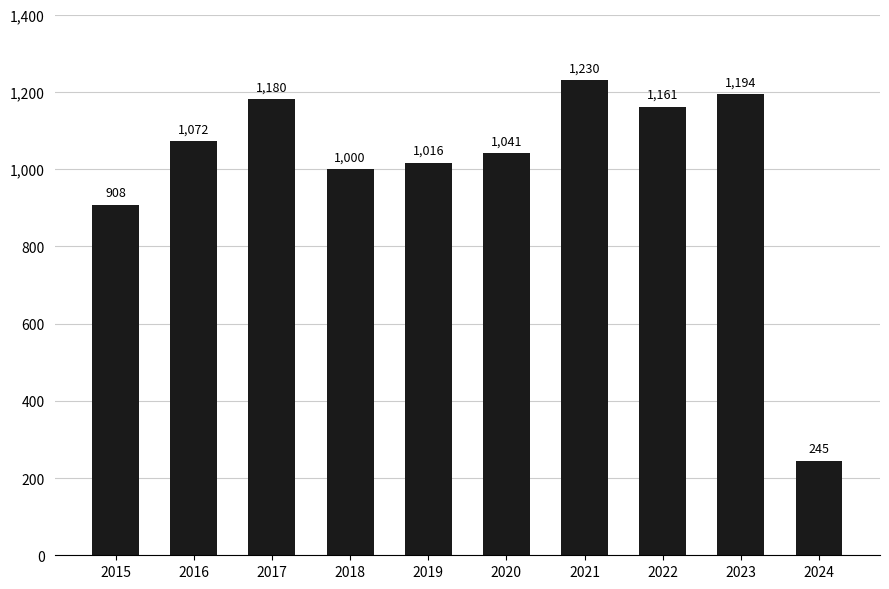

What is the value of the 1st bar from the left?

908